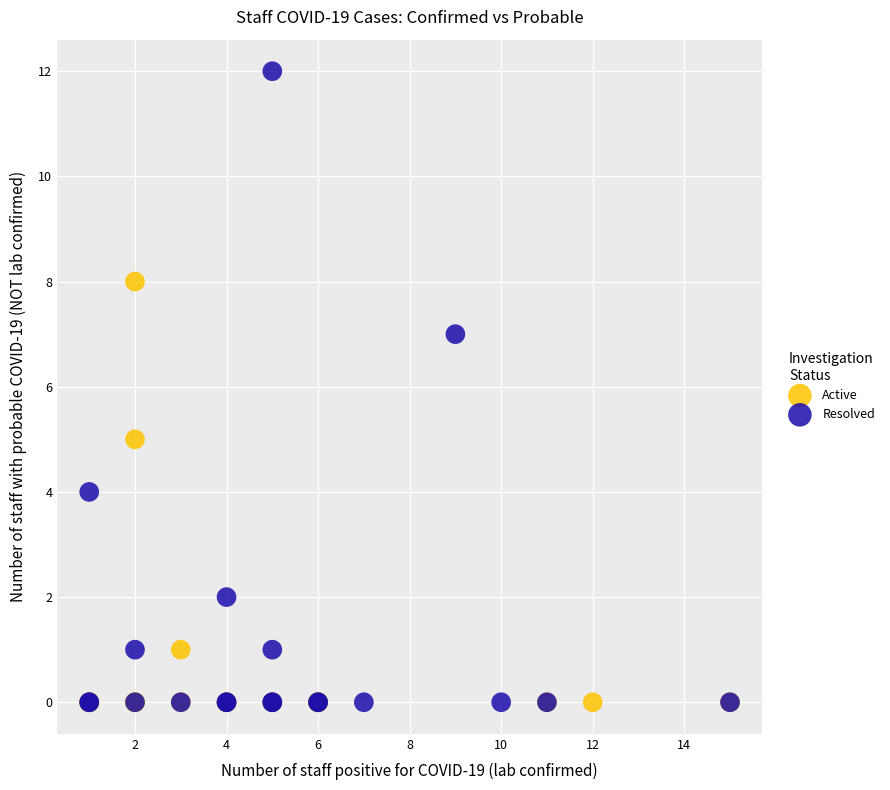

Which series has the widest spread of Y values?

Resolved